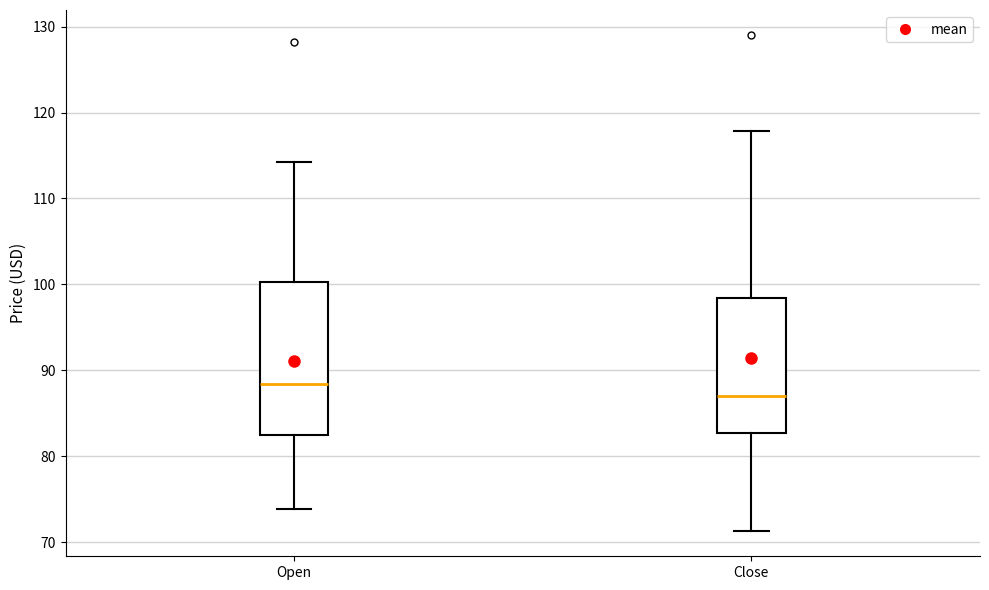

Which box is the tallest, from its lower edge to its upper edge?

Open